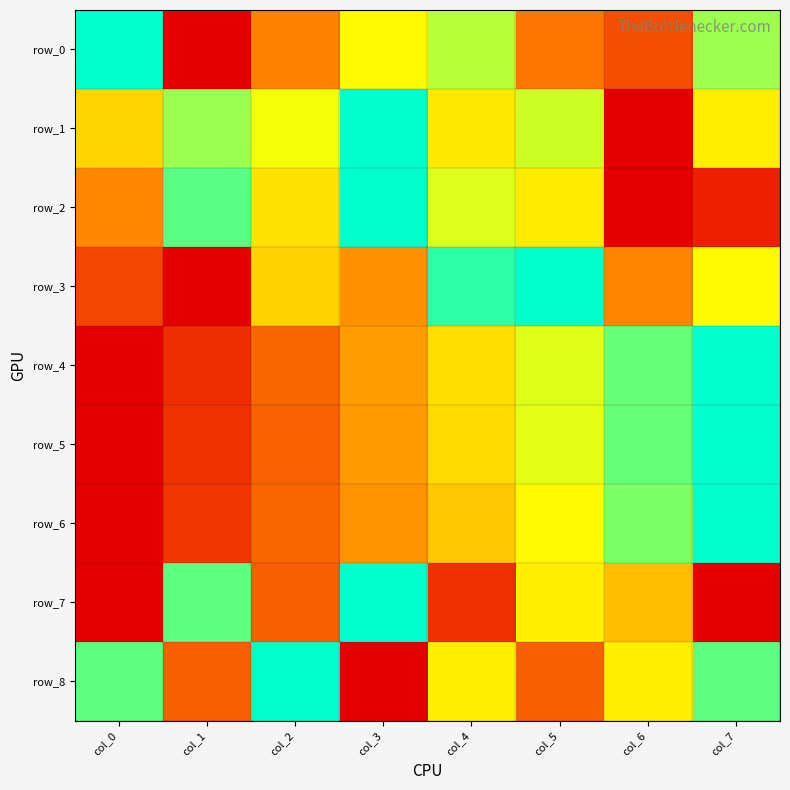

Between col_1 and col_7, which is larger?

col_7